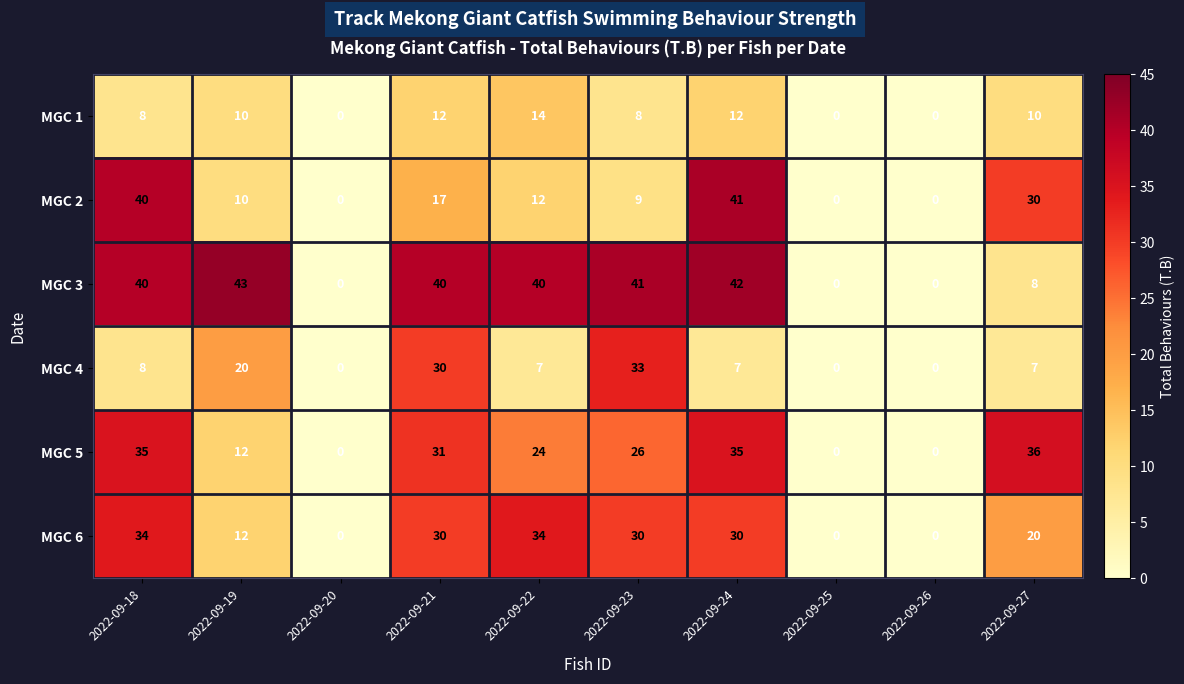

What is the spread (max minus min) of values at 2022-09-24?

35